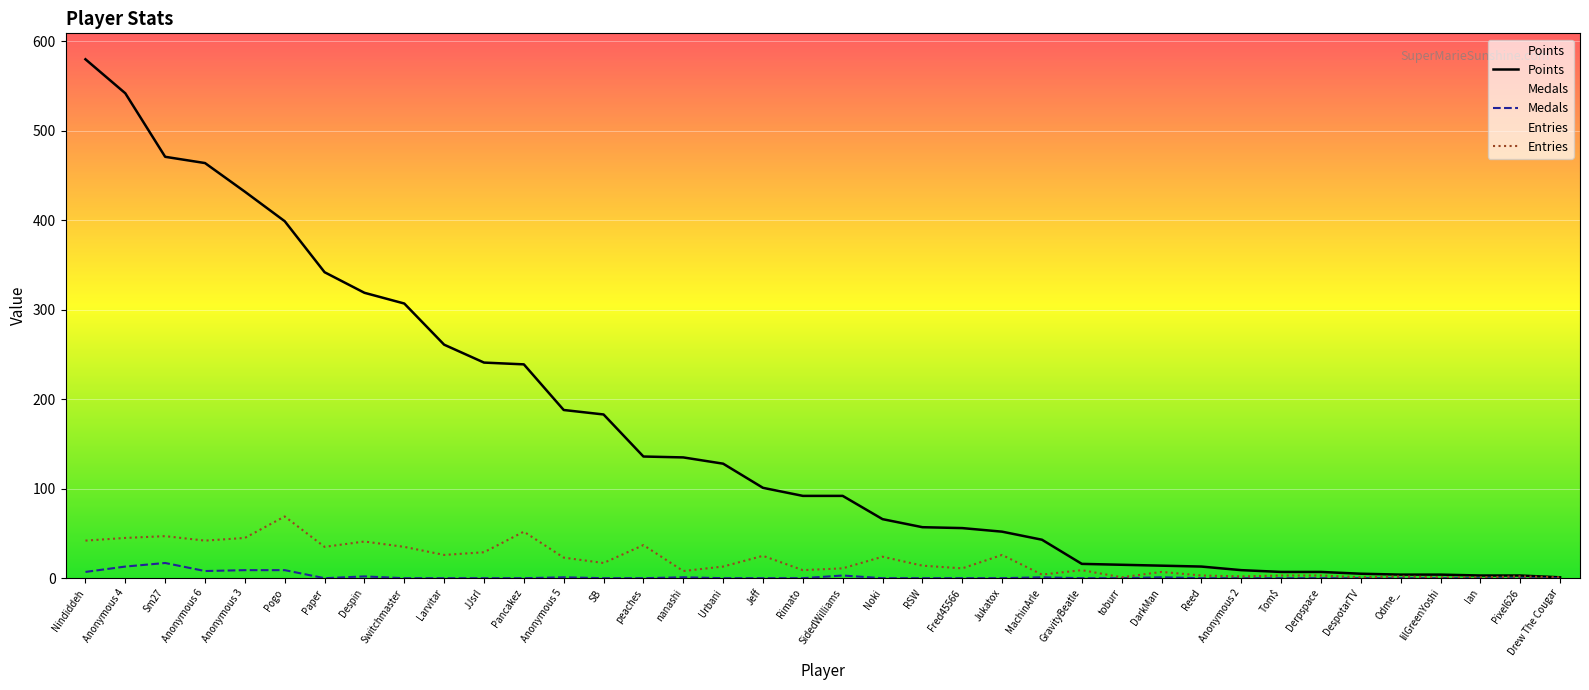

How many values in Medals are above zero?

12